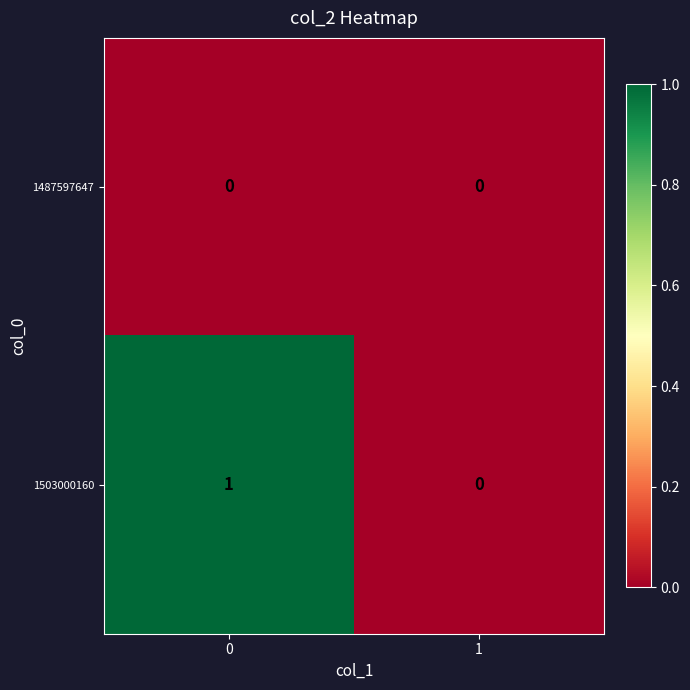

Reading right to left, what are all the values shown in this chart?

1487597647: 0	0
1503000160: 0	1